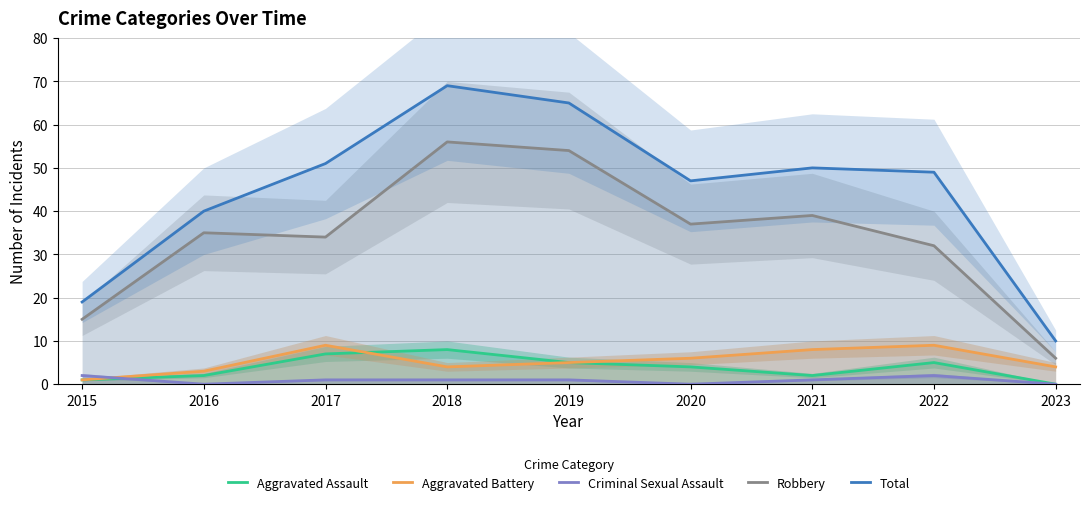

Which has a higher value, 2015 or 2019?

2019